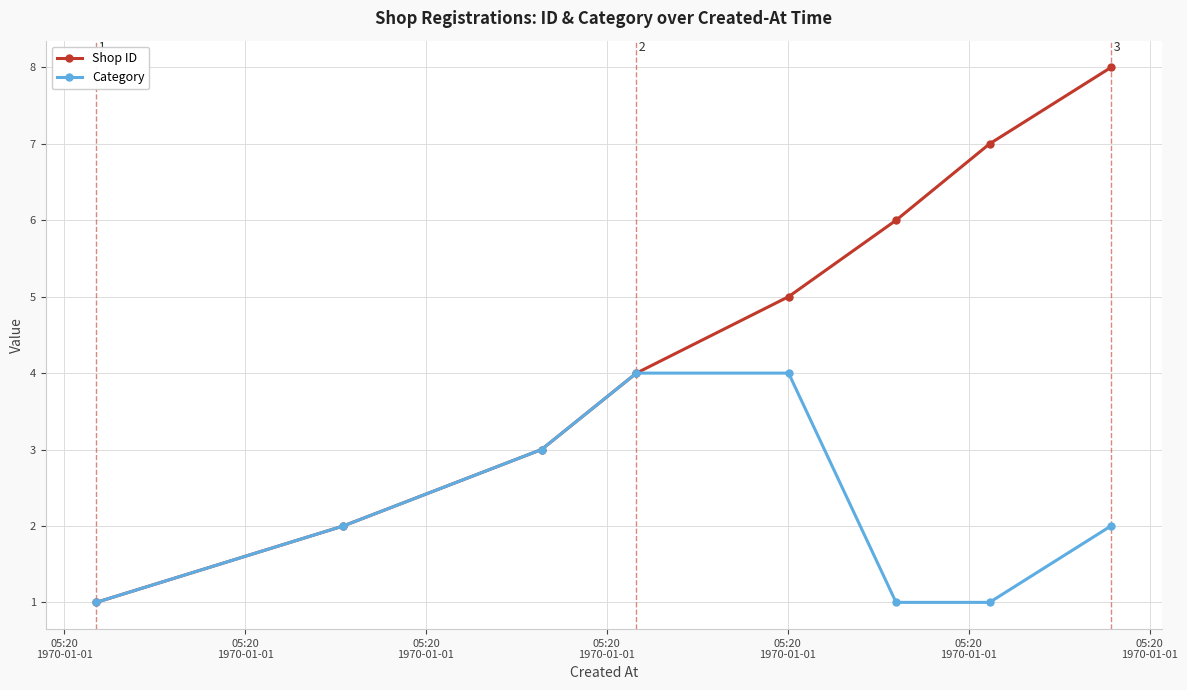

What is the highest value of the Shop ID series?

8